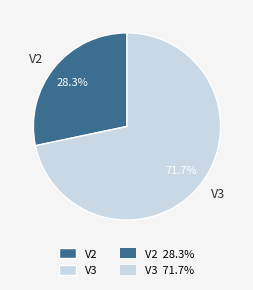

To the nearest percent, what is the combined percentage of V2 and V3?

100%